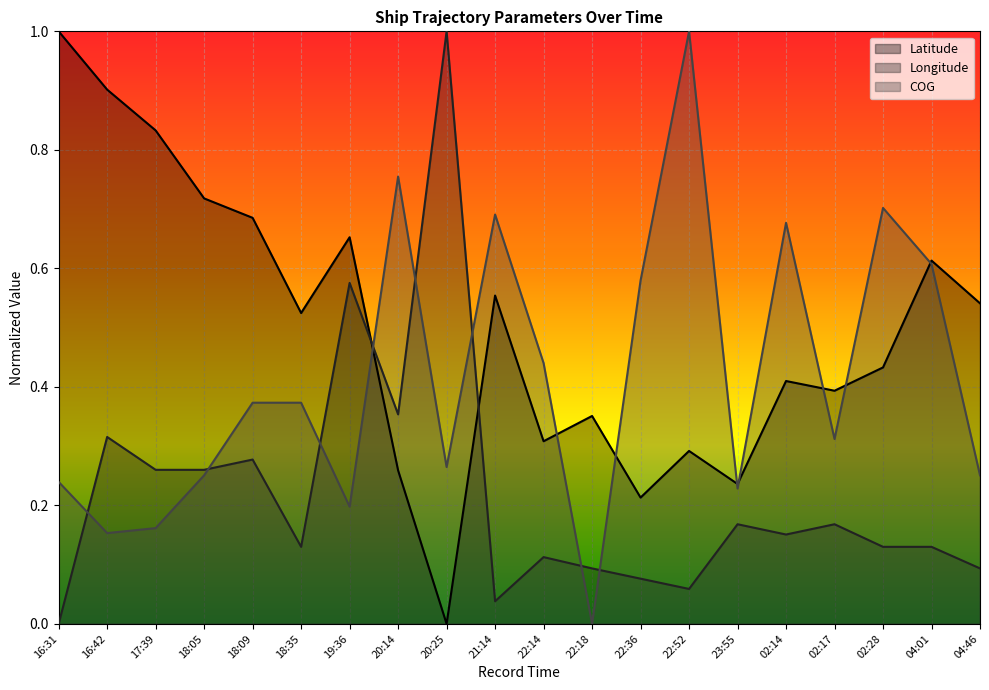

Which label corresponds to the smallest value in the chart?

20:25